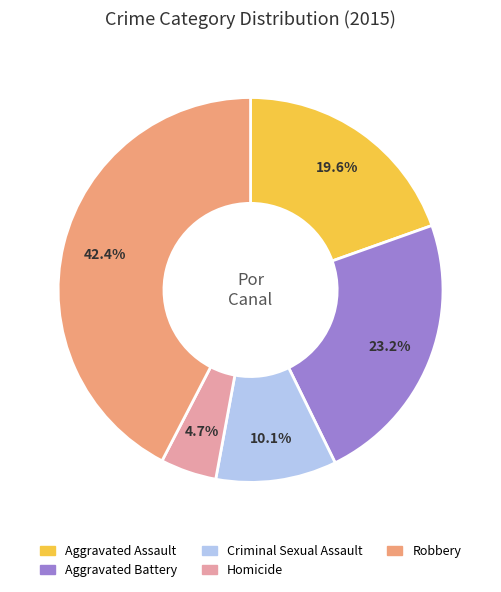

Is Homicide the majority of the pie?

No